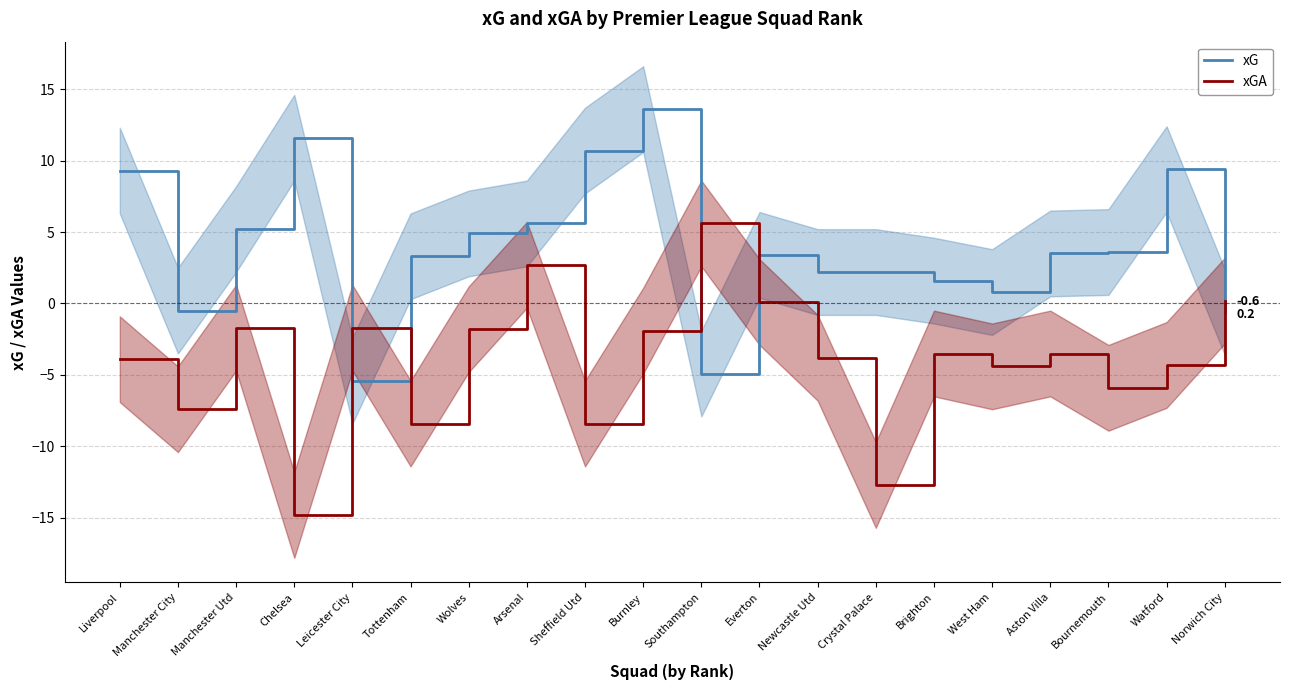

Read the xGA value at West Ham.

-4.4